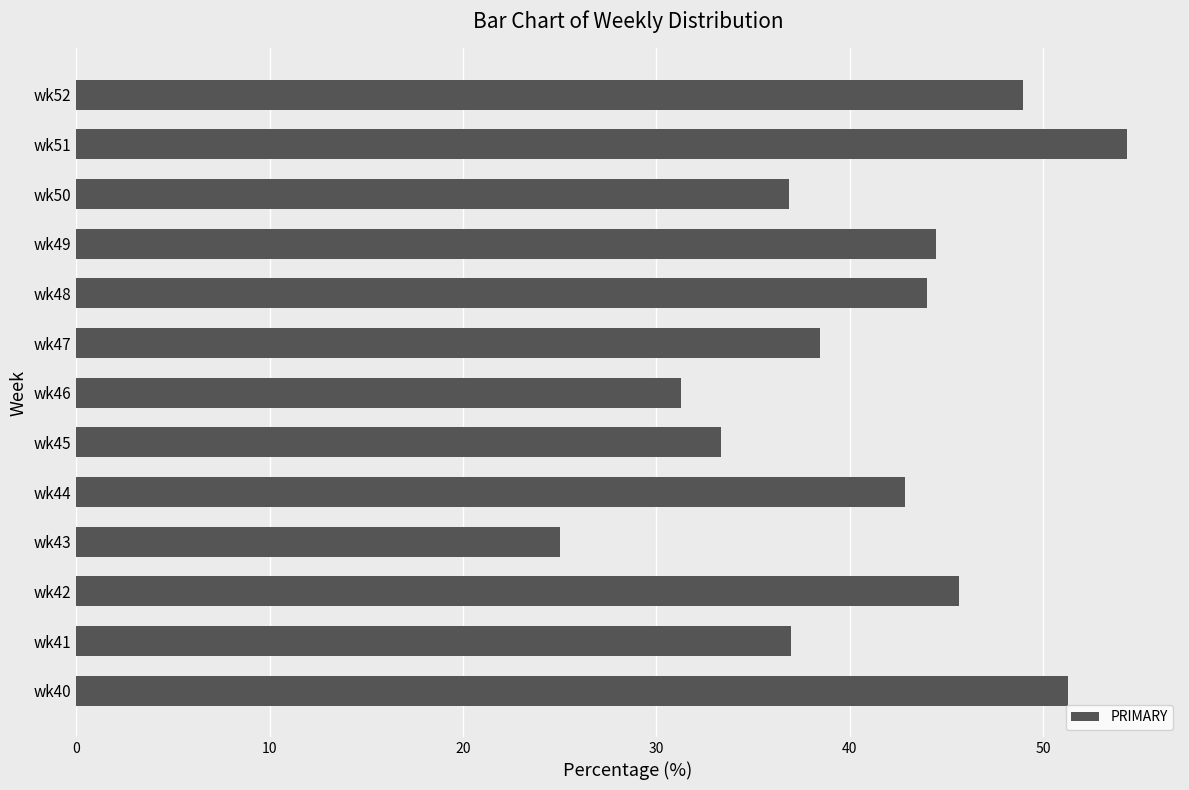

Read the value at wk41.

37.0